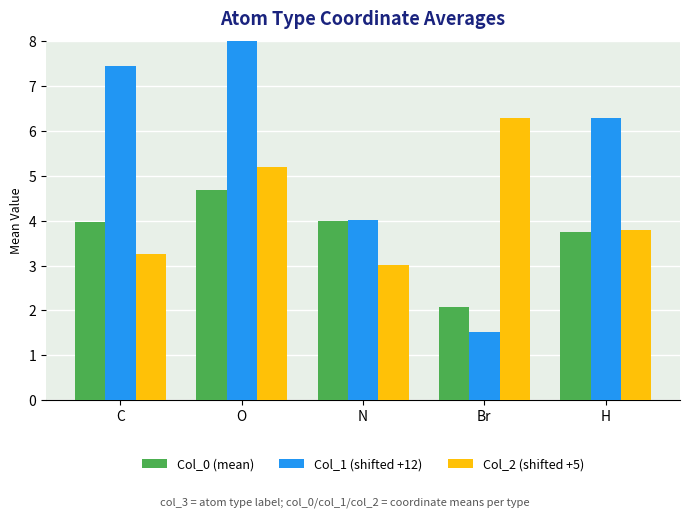

True or false: Col_0 (mean) has a value of 3.3 at Br.

False